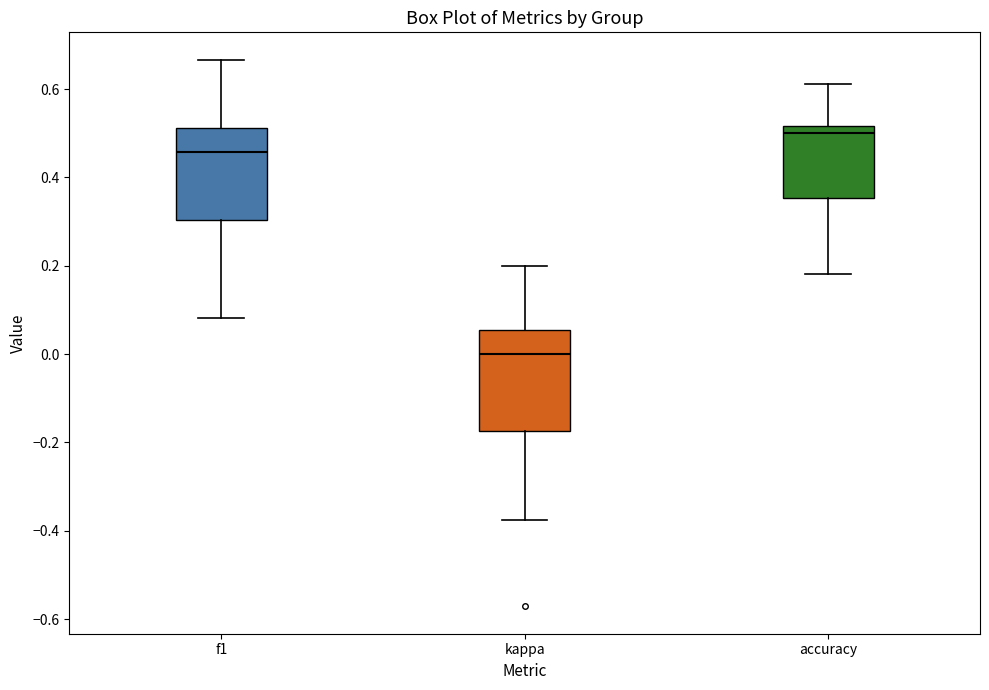

Which box is the tallest, from its lower edge to its upper edge?

kappa